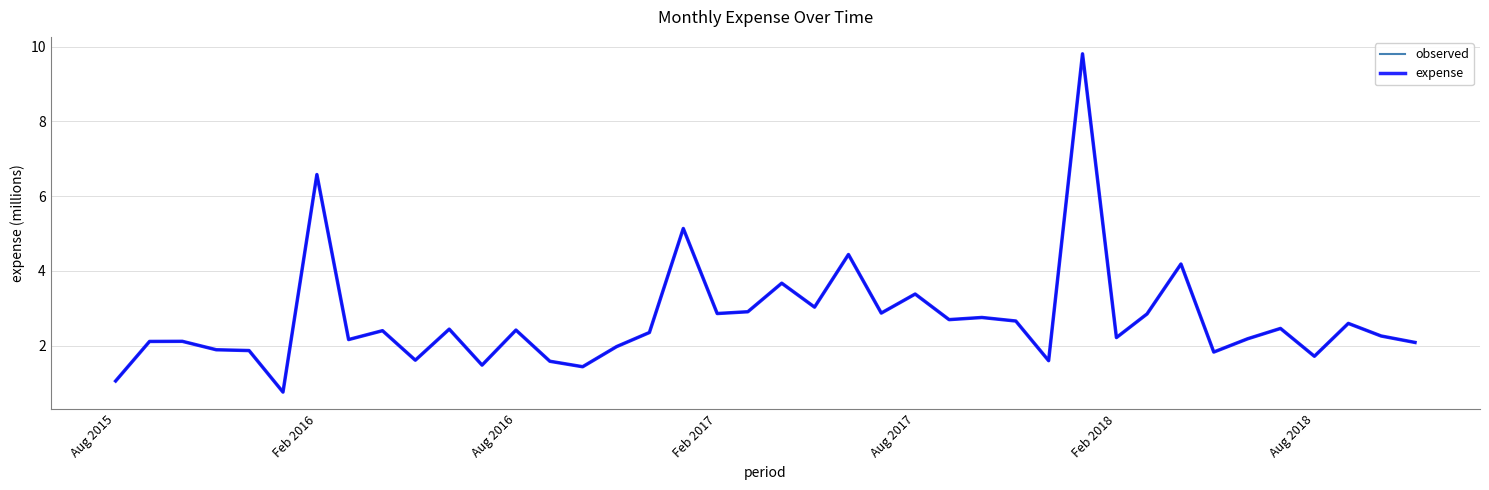

Does the chart have visible grid lines?

Yes